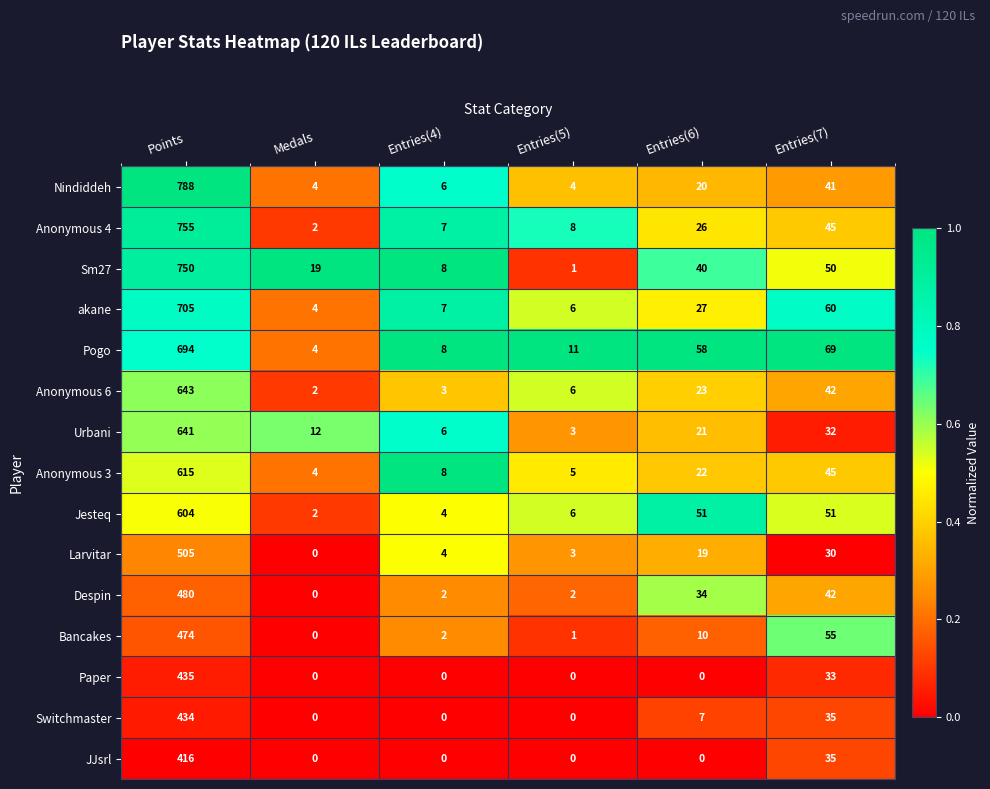

Which series has the largest total across all categories?

Sm27